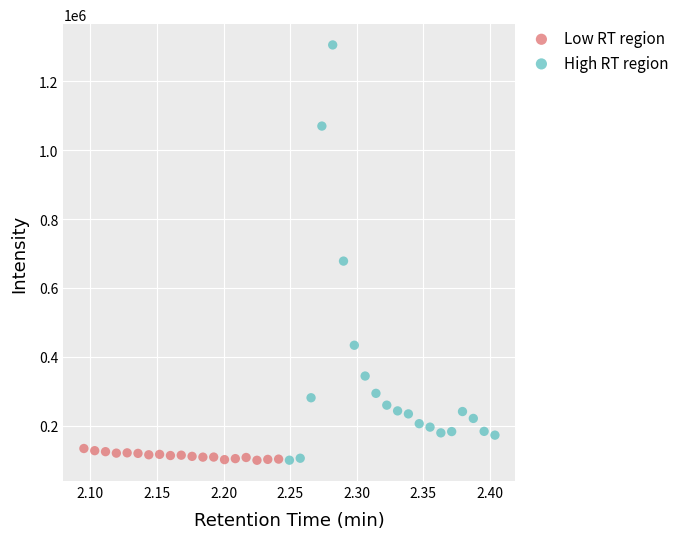

What are all the series names shown in the legend?

Low RT region, High RT region